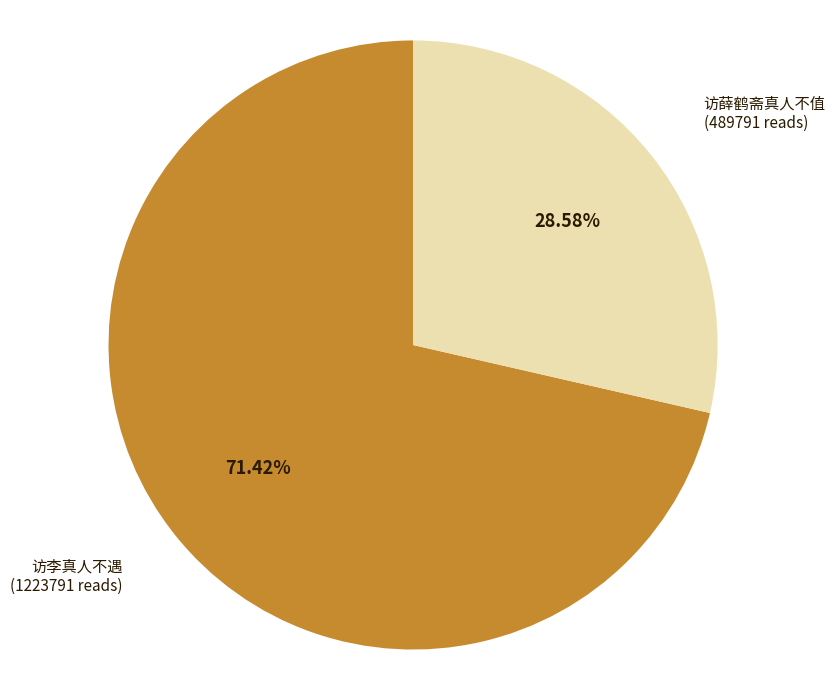

Combined, what portion of the pie is 访李真人不遇 and 访薛鹤斋真人不值?

100.0%